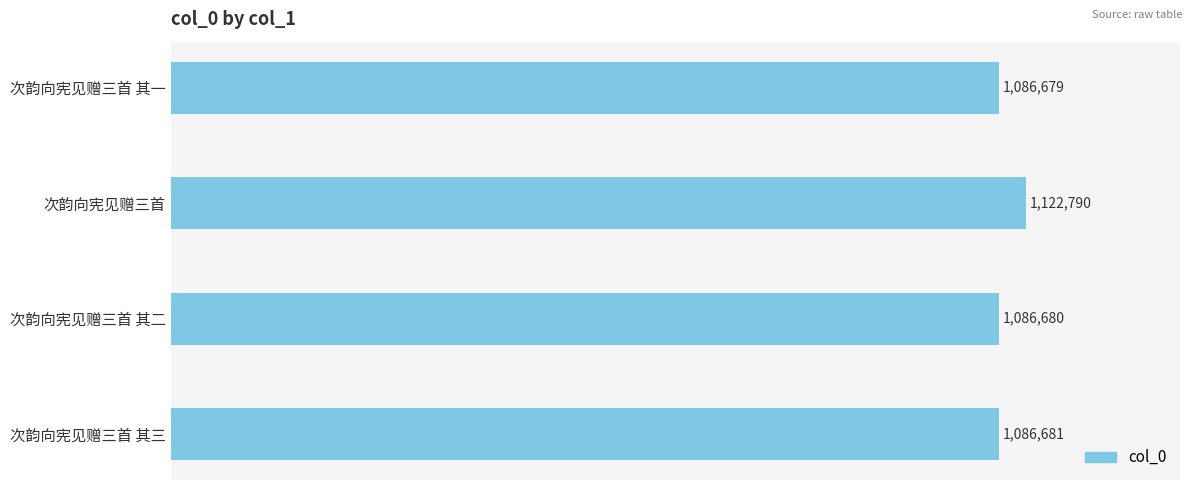

Are the bars horizontal?

Yes